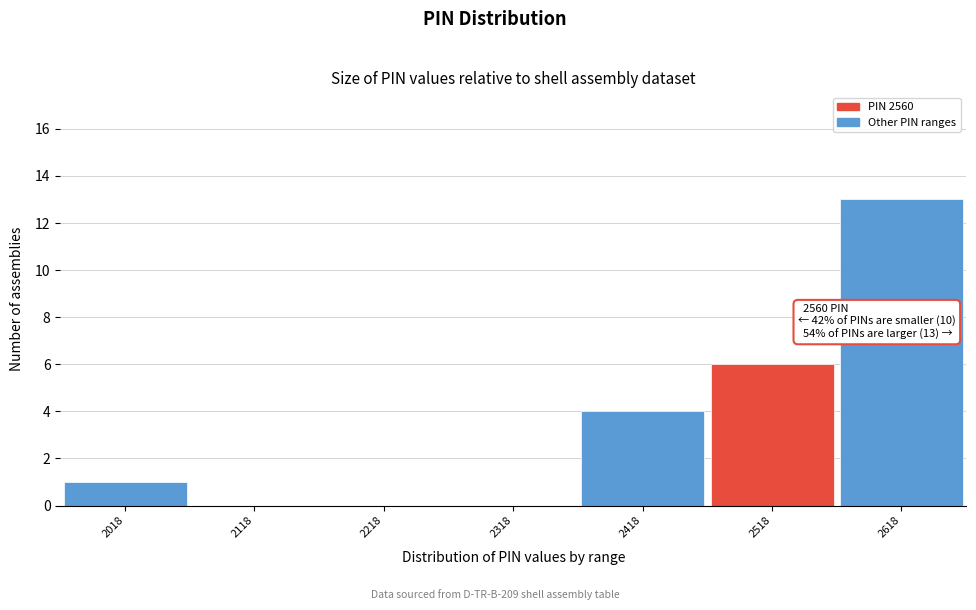

Reading left to right, transcribe all the data shown in this chart.

2018=1	2118=0	2218=0	2318=0	2418=4	2518=6	2618=13